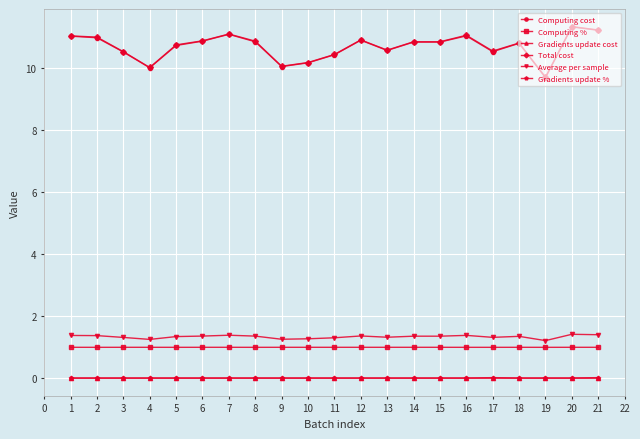

What is the sum of all Computing cost values?

224.7